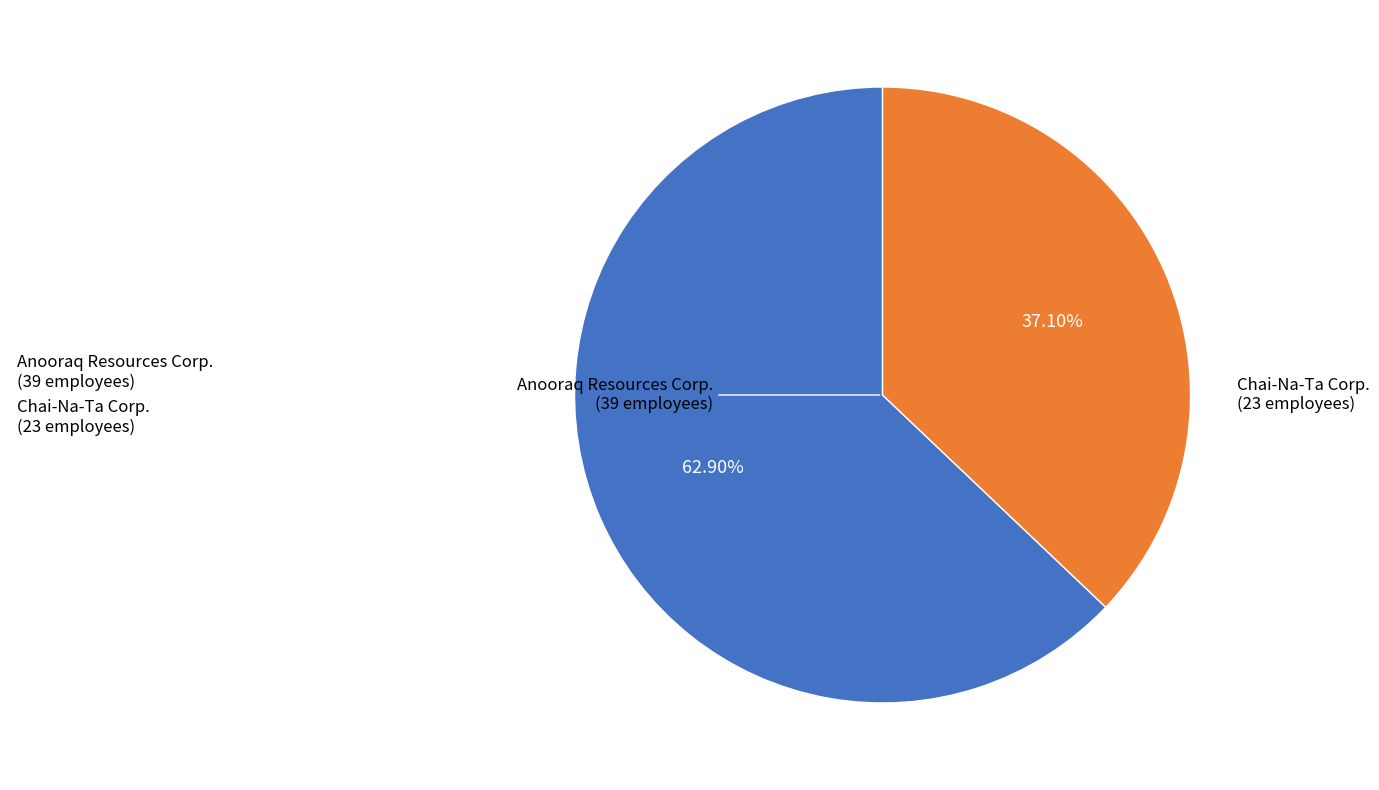

Is it true that Anooraq Resources Corp. is 77% of the pie?

False